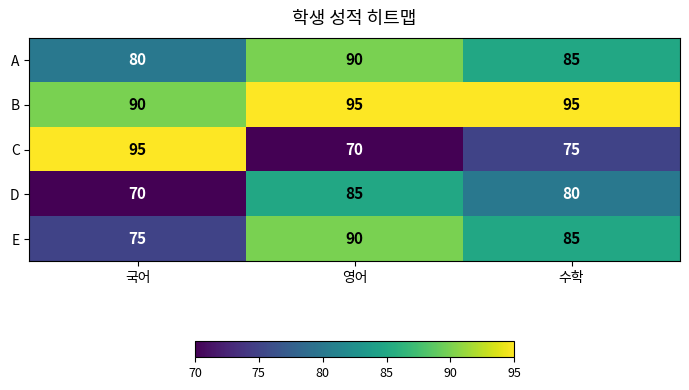

Which category has the lowest value in the C series?

영어